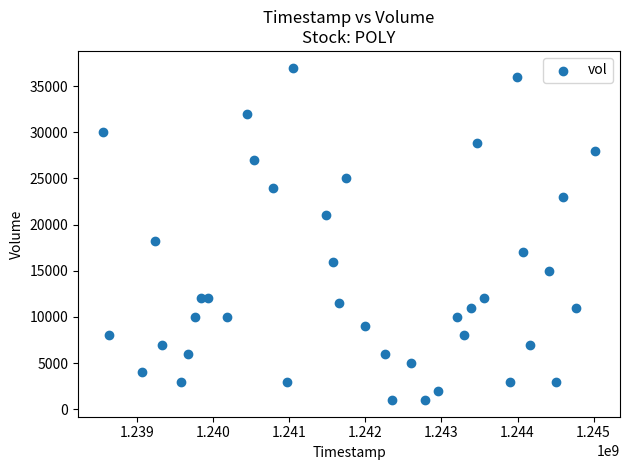

What Y value in the scatter plot is closest to 19000?

18200